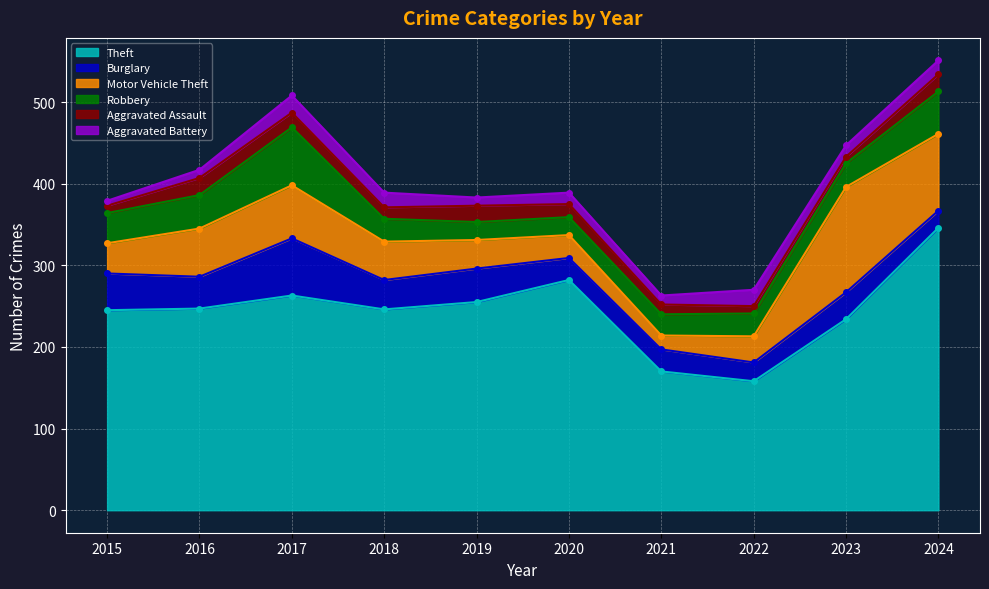

Which series has the largest total across all categories?

Theft